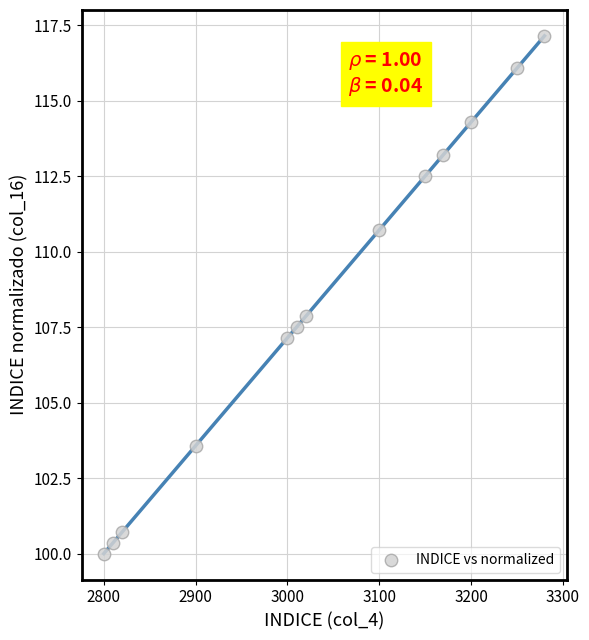

What is the range of Y values (max minus min)?

17.1